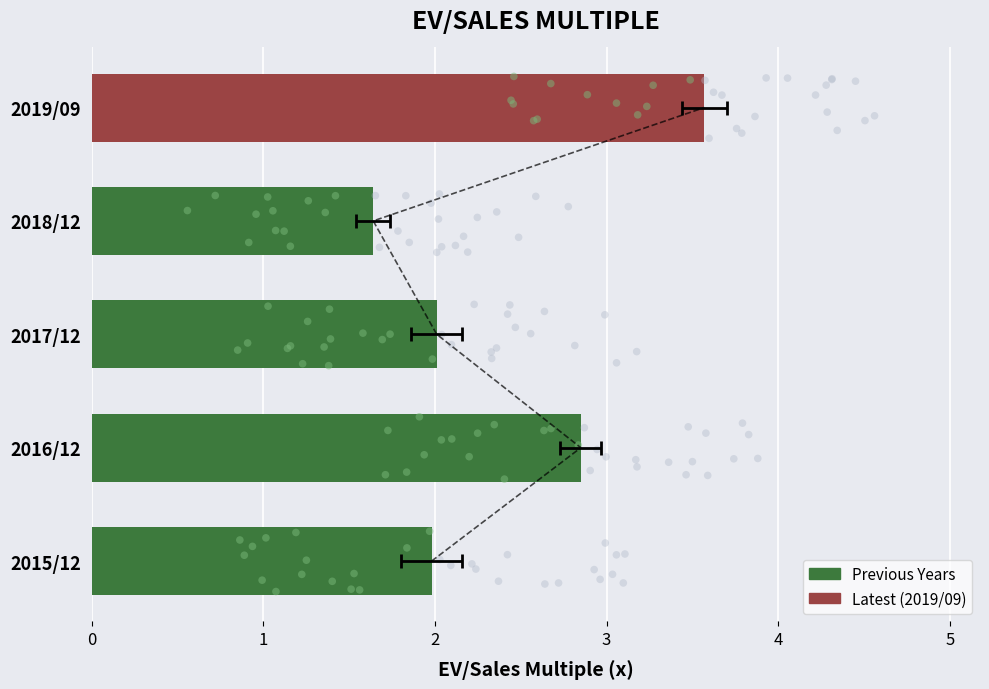

What is the change in value from 2016/12 to 2018/12?

-1.2